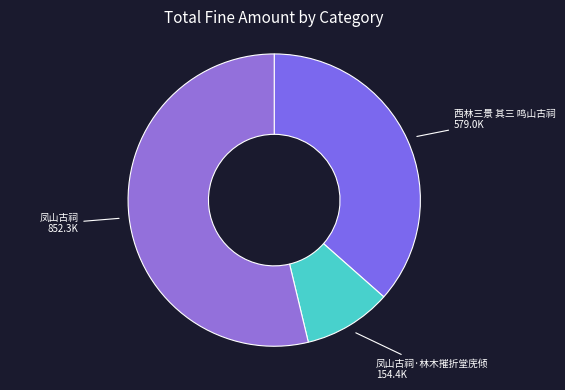

How many slices are in this pie chart?

3